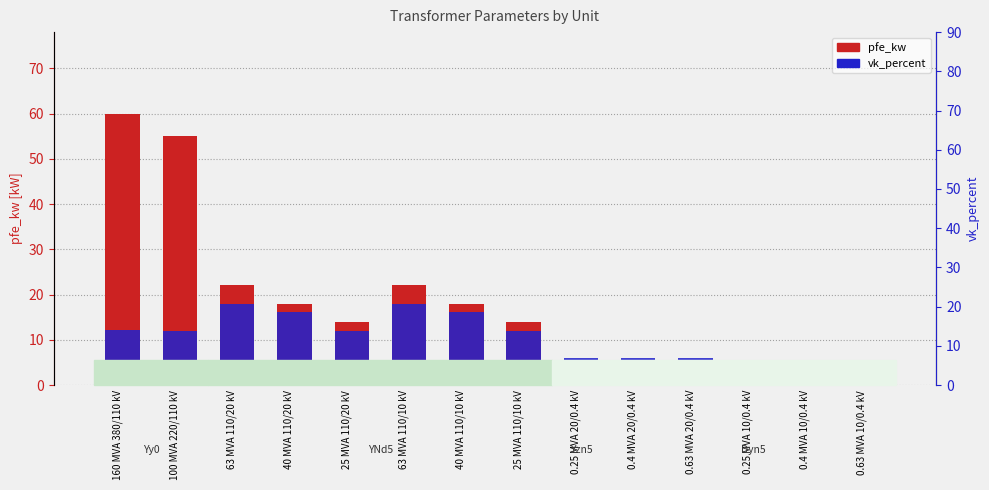

The value of pfe_kw at 0.4 MVA 10/0.4 kV is 1.6. True or false?

False